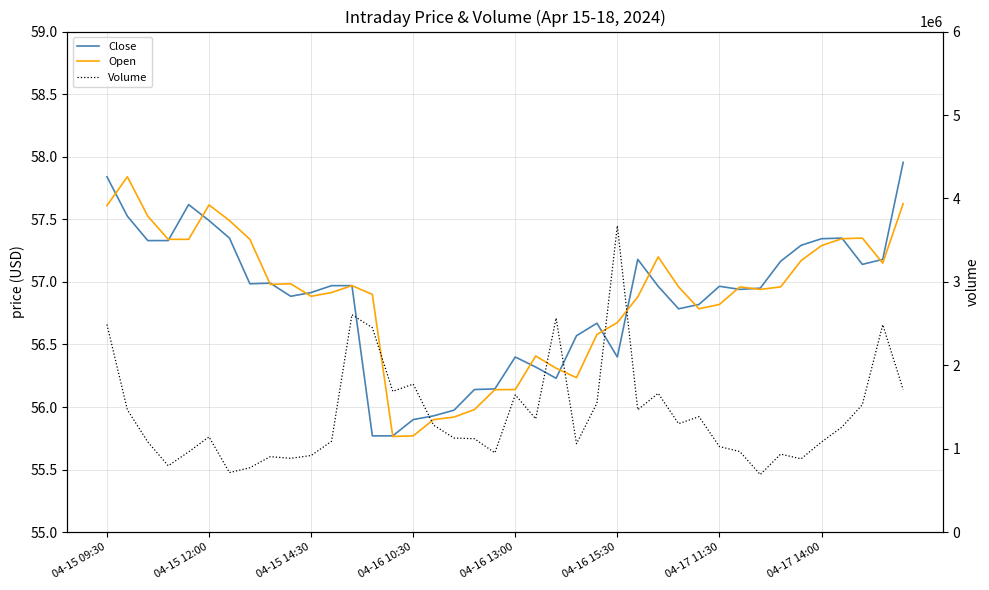

Which series has the largest range (max minus min)?

Volume